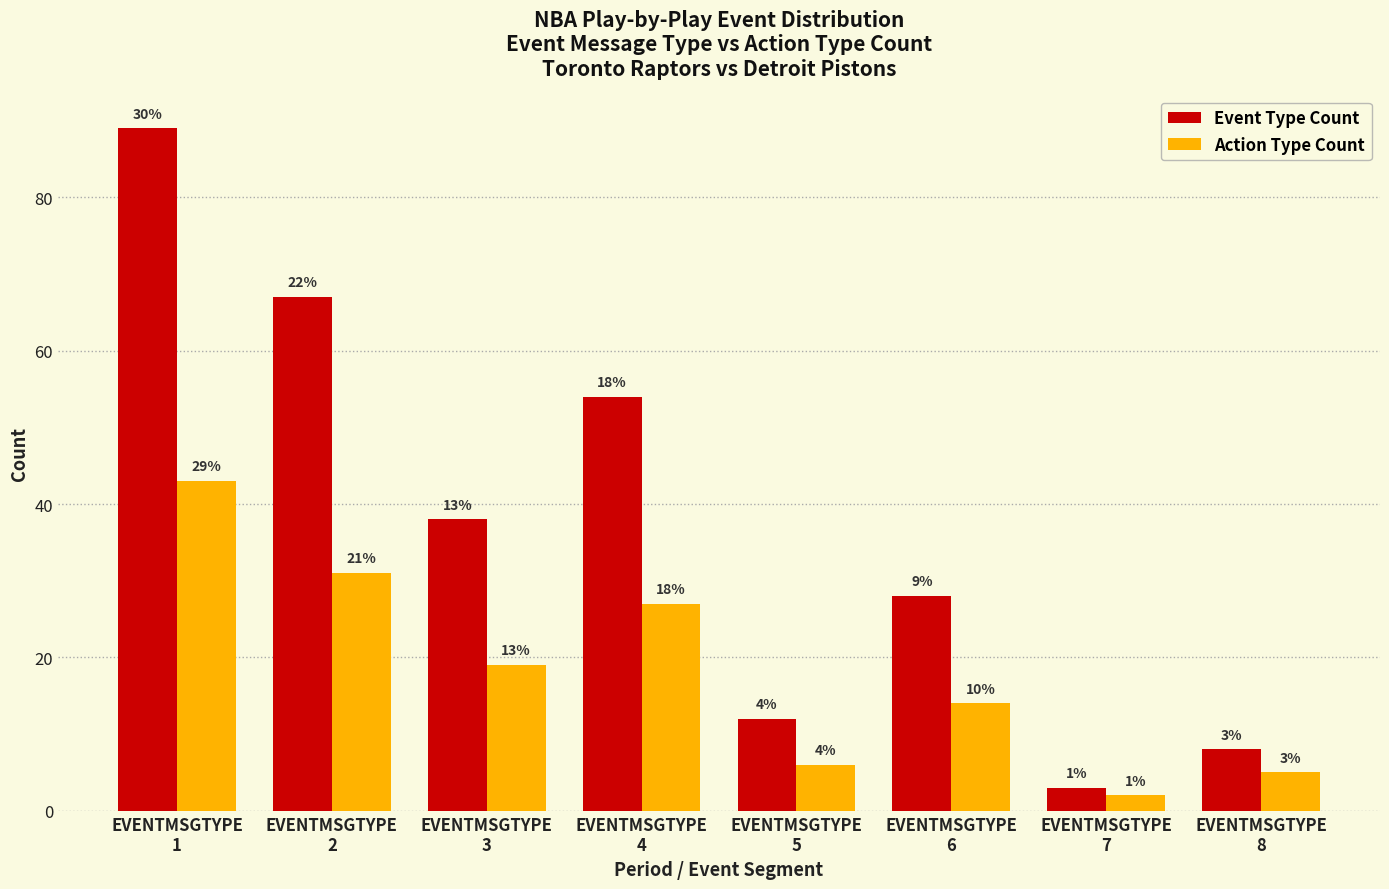

What are all the series names shown in the legend?

Event Type Count, Action Type Count